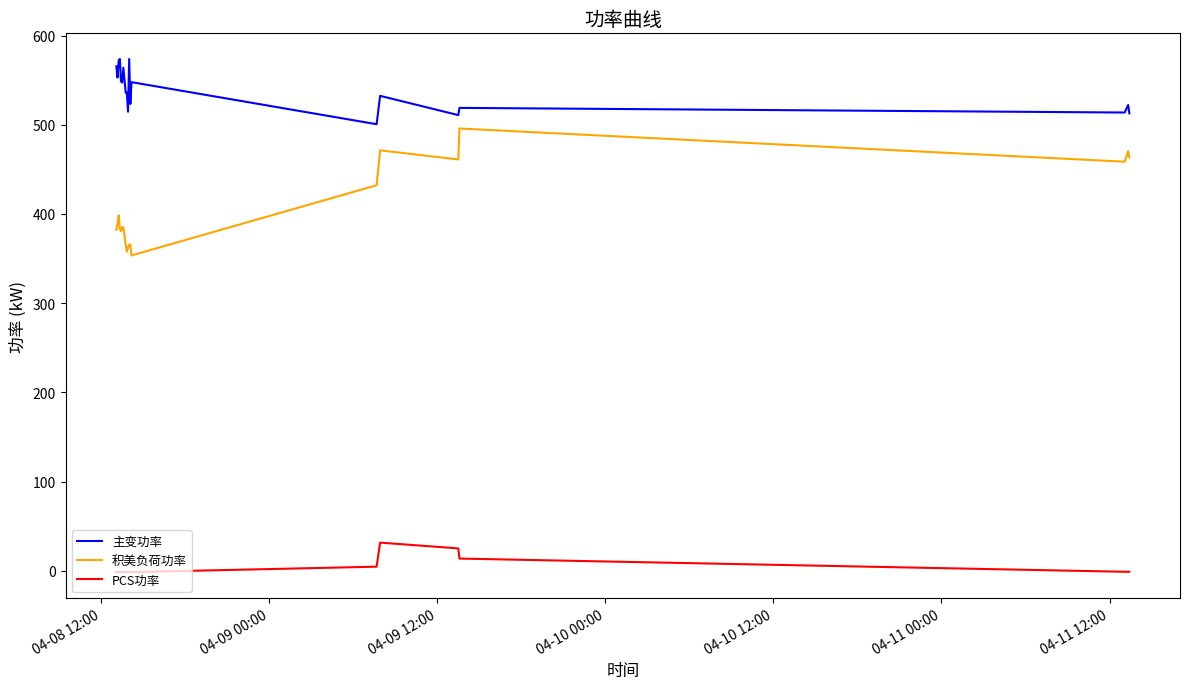

True or false: PCS功率 and 积美负荷功率 intersect in this chart.

False